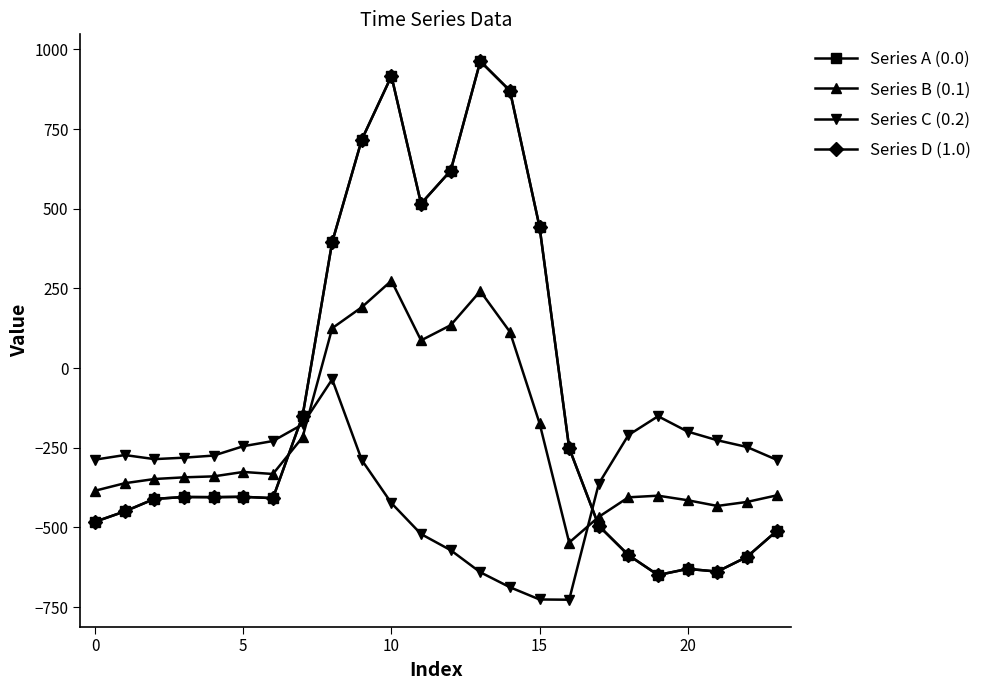

Does the chart have visible grid lines?

No